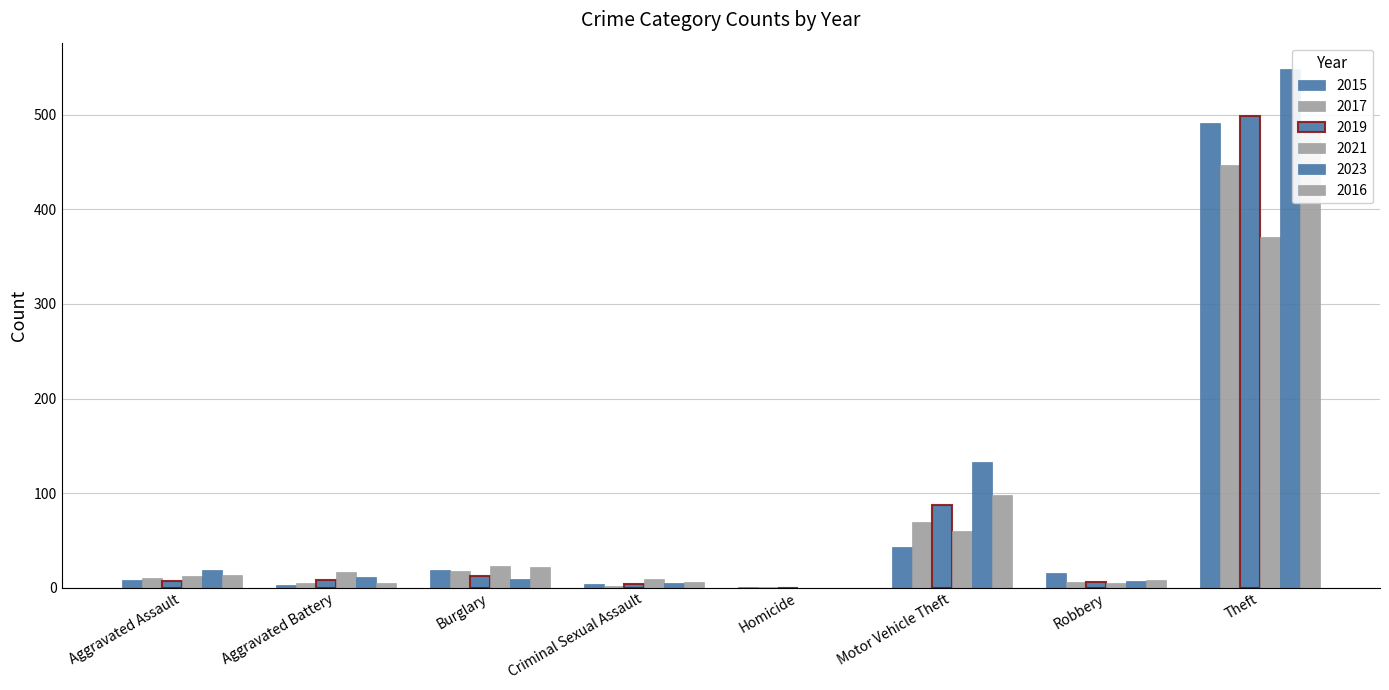

Are the bars horizontal?

No